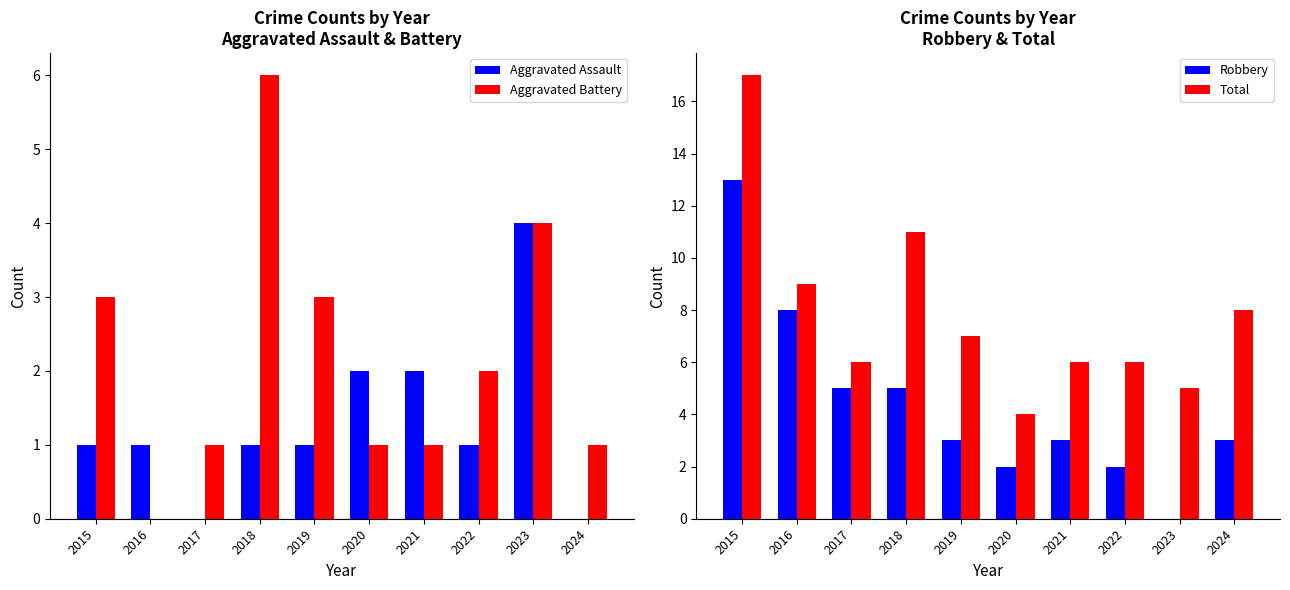

Which category has the lowest value in the Aggravated Assault series?

2017